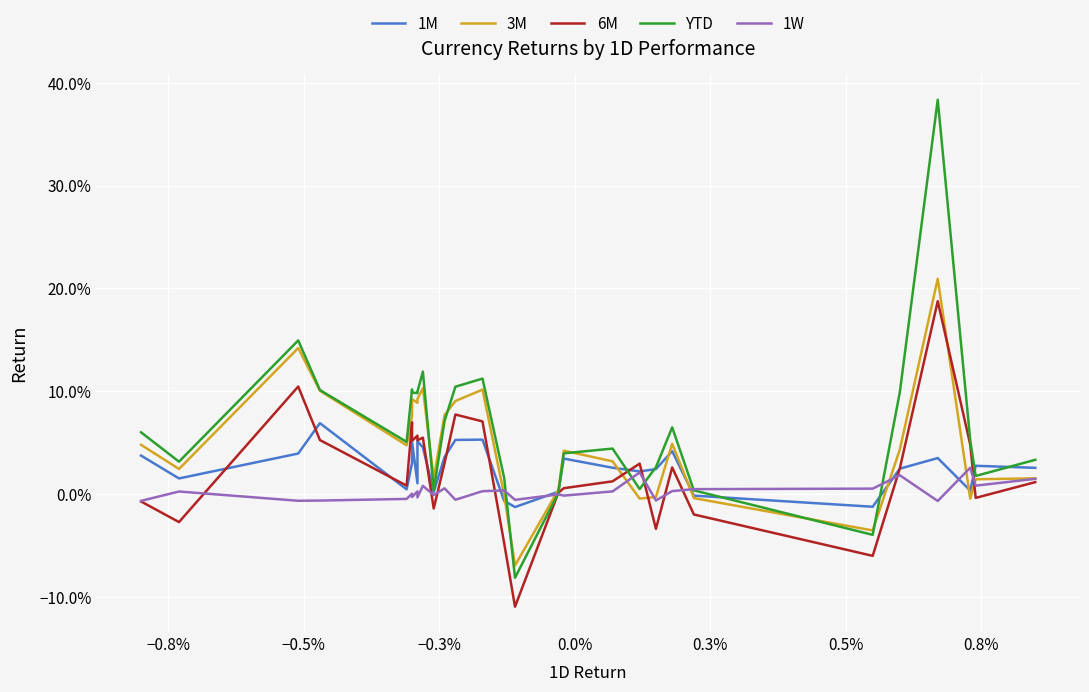

Which series ends up on top after the final intersection of YTD and 1M?

YTD